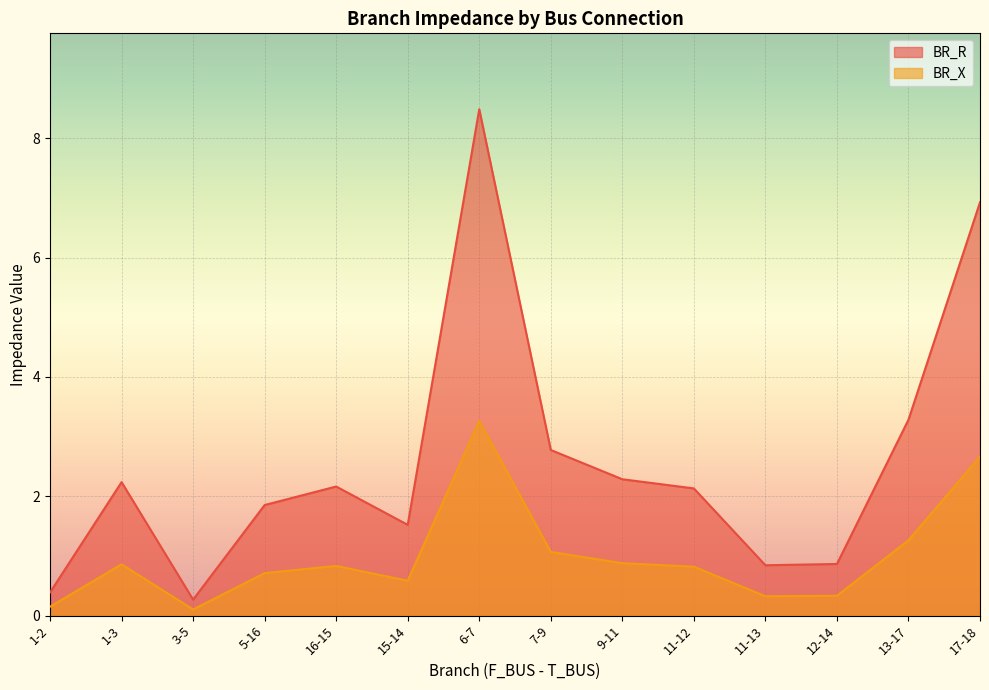

Where is the first local maximum for BR_X?

1-3